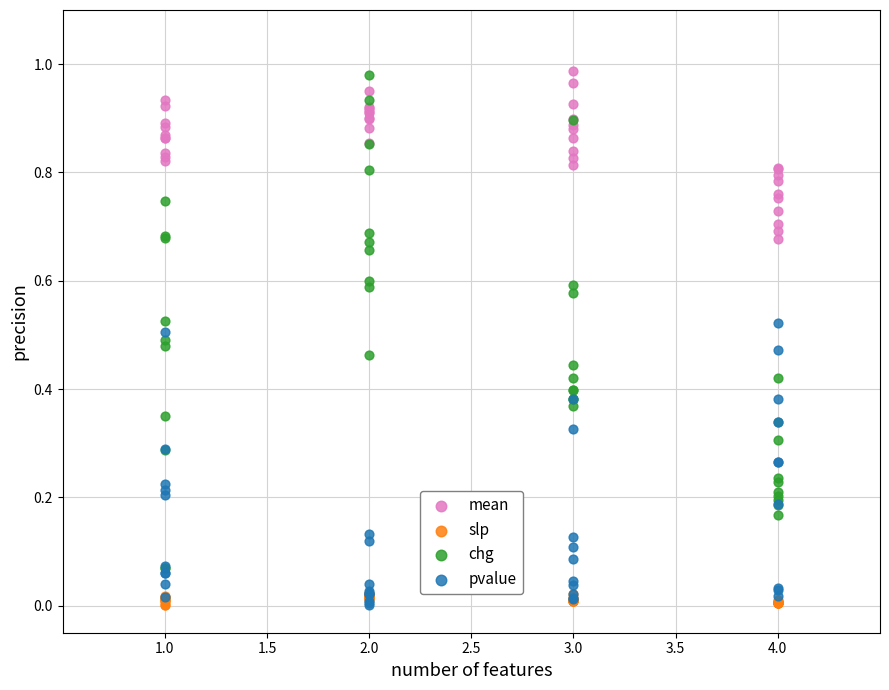

Which series has the largest Y range (max minus min)?

chg